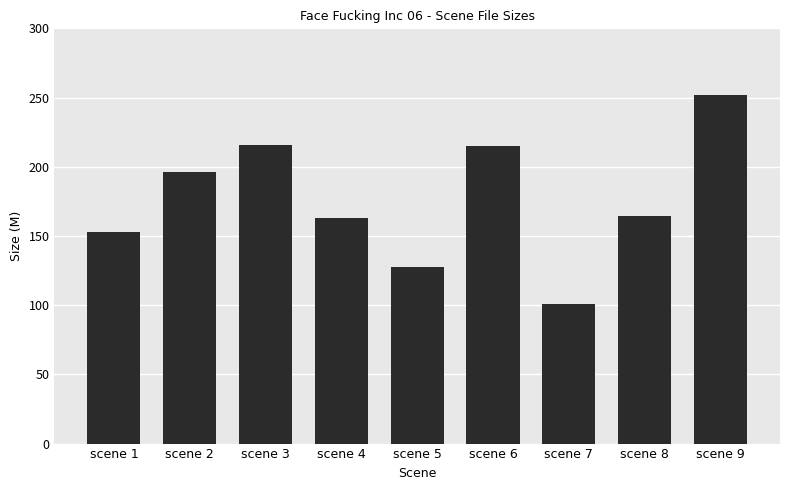

Does the chart contain stacked bars?

No